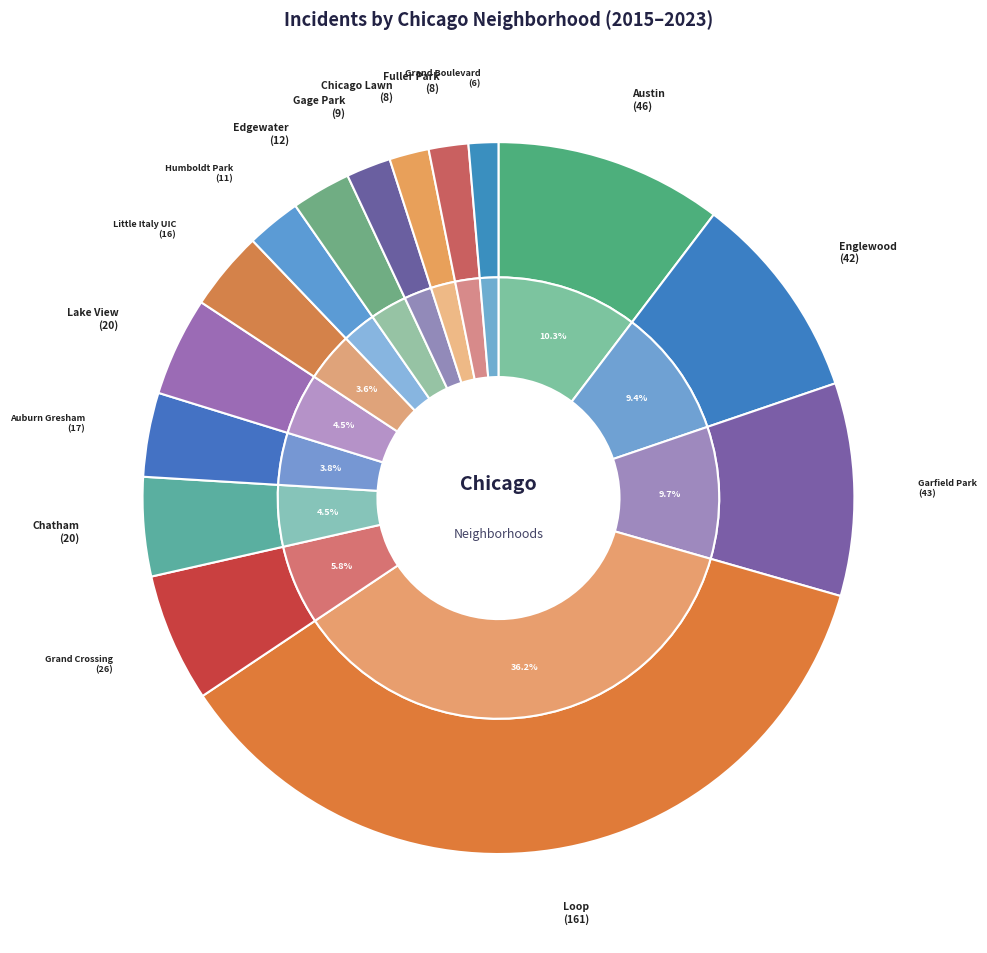

What percentage is the Loop slice, to the nearest percent?

36%